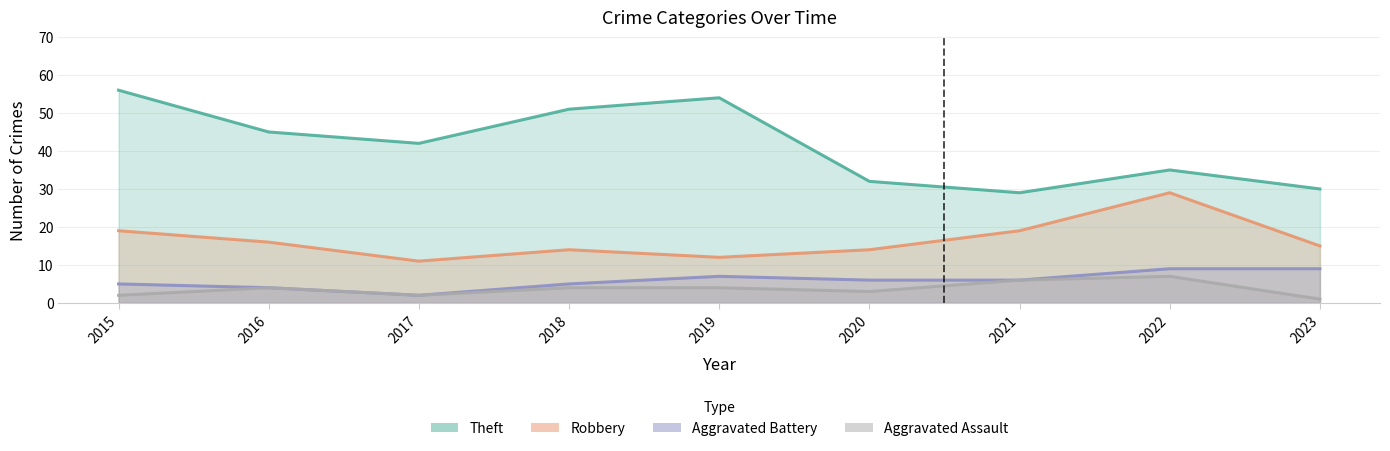

Count the number of data series in this chart.

4